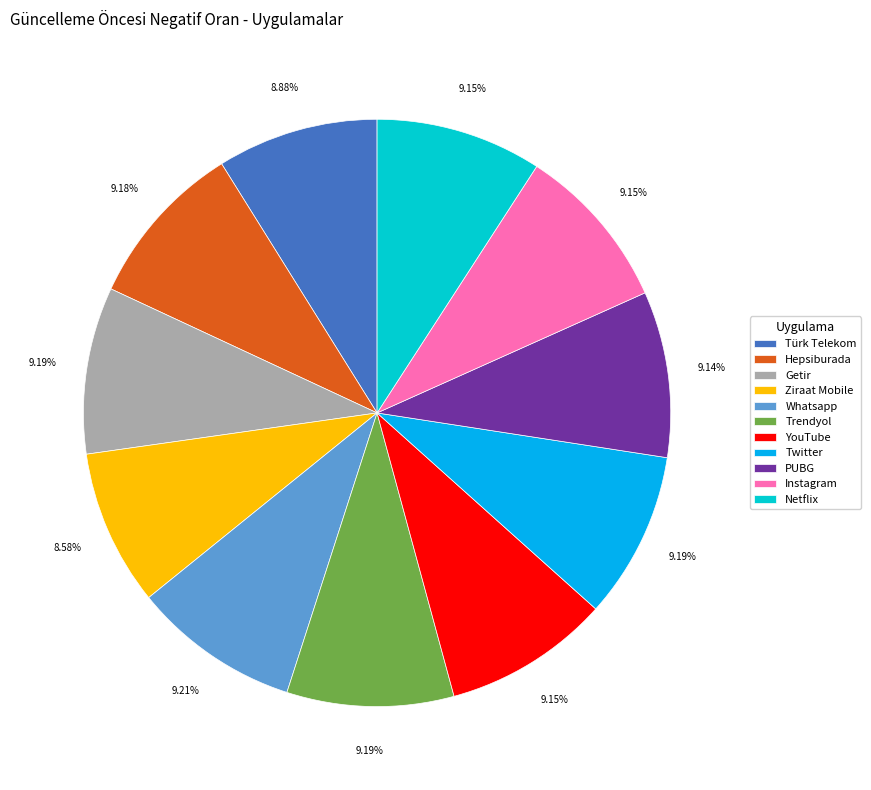

Is Whatsapp the majority of the pie?

No